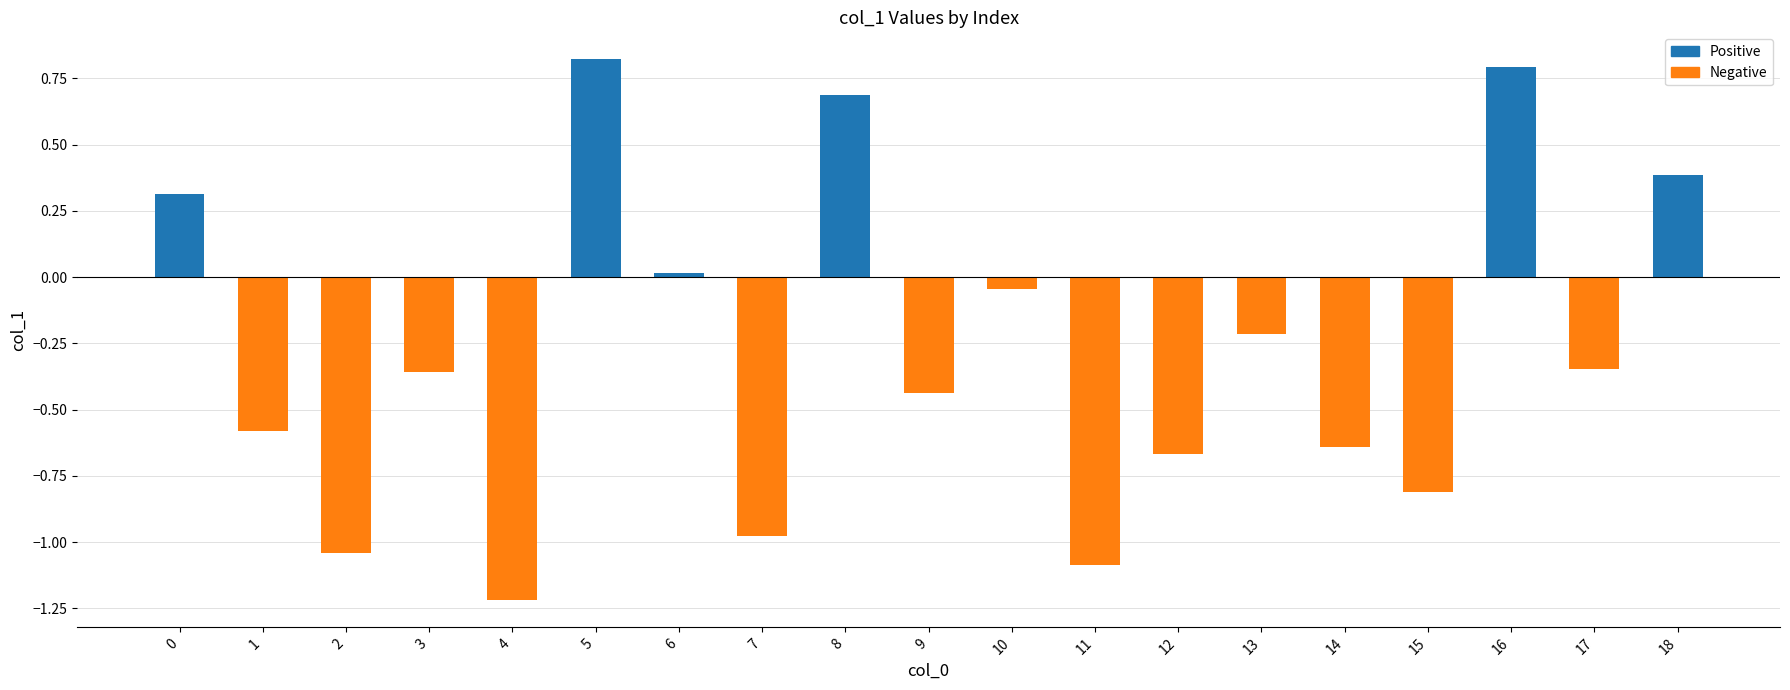

The value at 0 is 0.5. True or false?

False